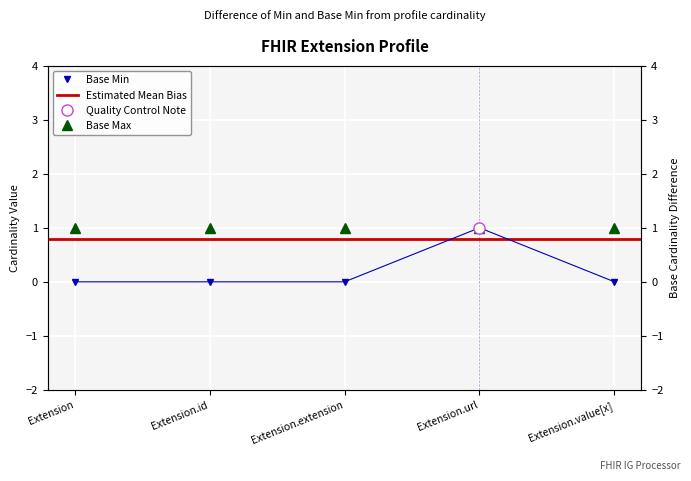

List the labels in order of value, smallest first.

Extension, Extension.id, Extension.extension, Extension.value[x], Extension.url